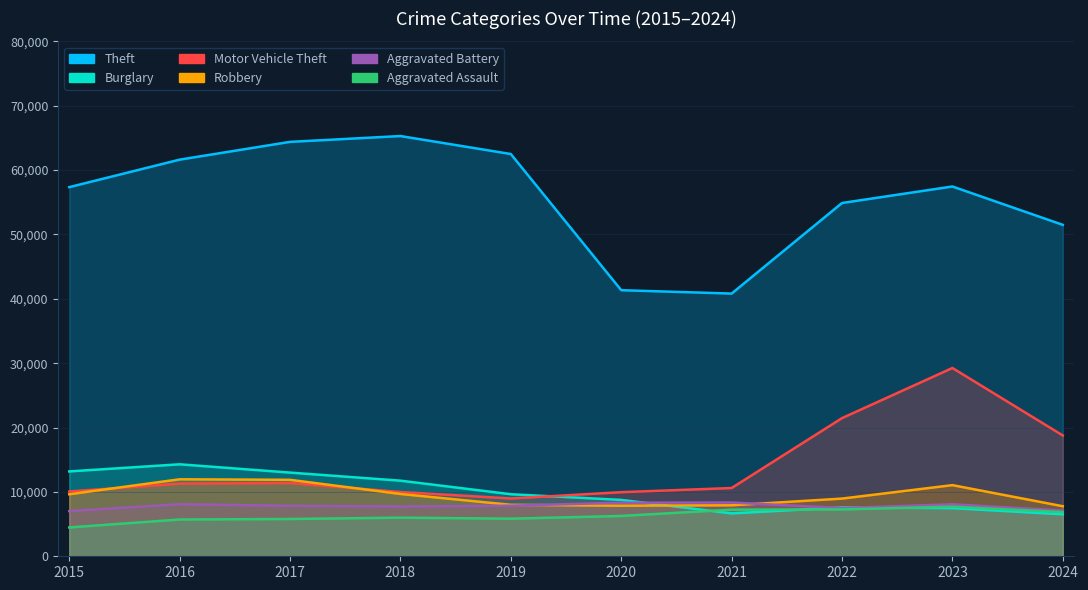

What is the difference between the Motor Vehicle Theft values at 2021 and 2018?

619